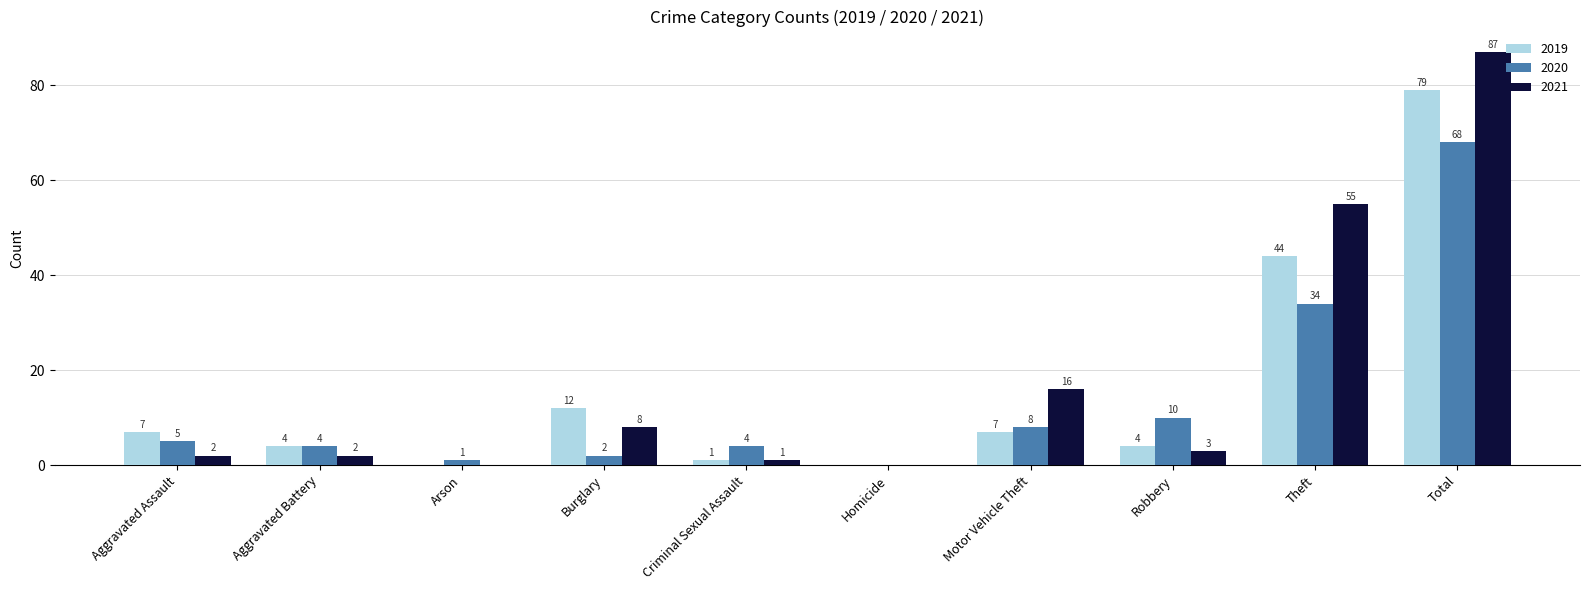

What is the approximate value of 2019 at Burglary, to the nearest 5?

10